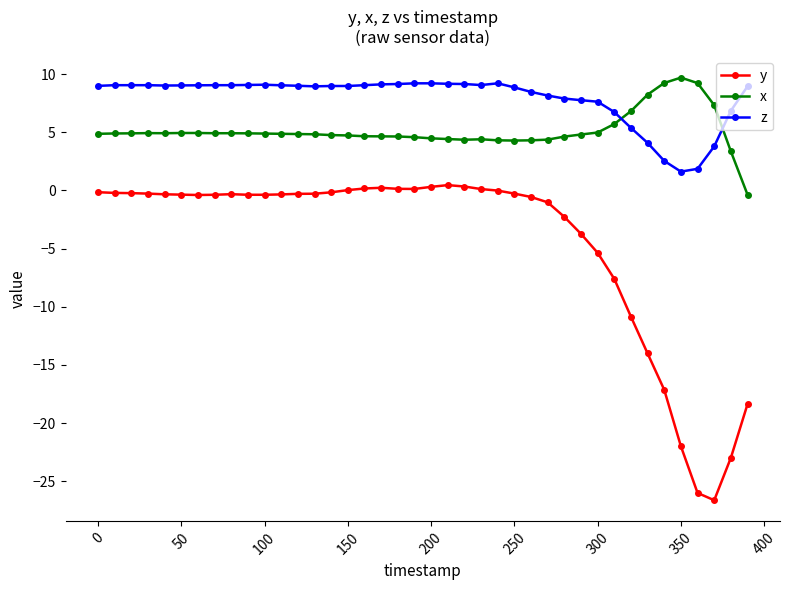

What are all the series names shown in the legend?

y, x, z